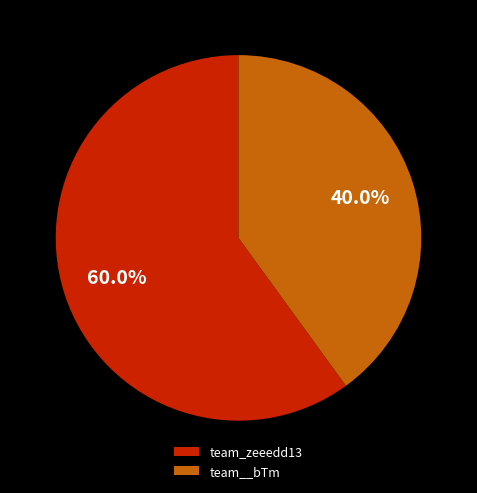

Which slice is the largest?

team_zeeedd13